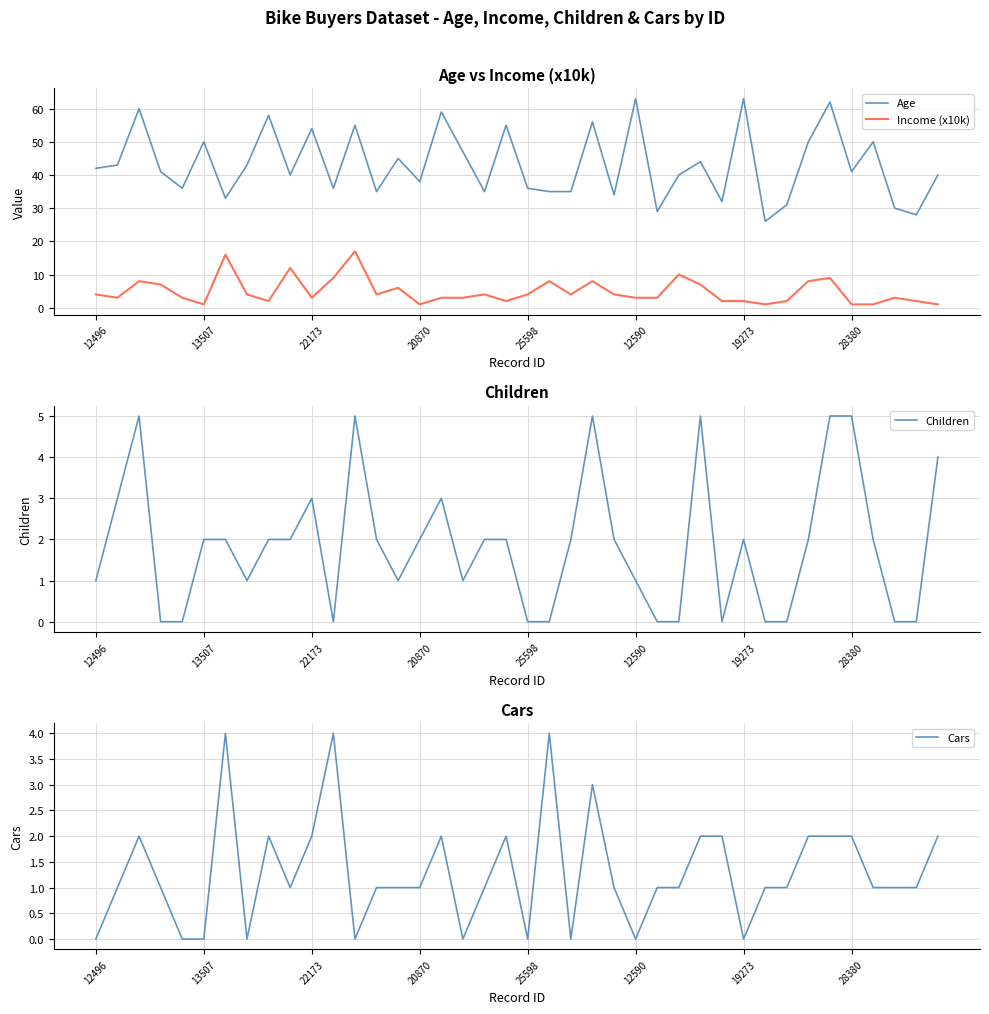

The Children series shows 0 at 31. True or false?

True